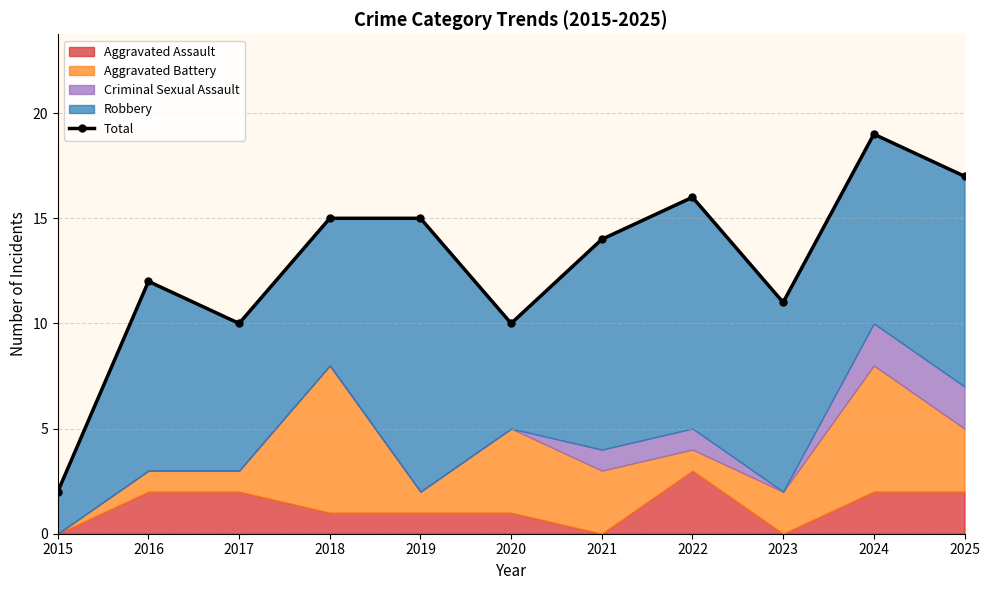

What is the ratio of the value at 2022 to the value at 2018?

1.1